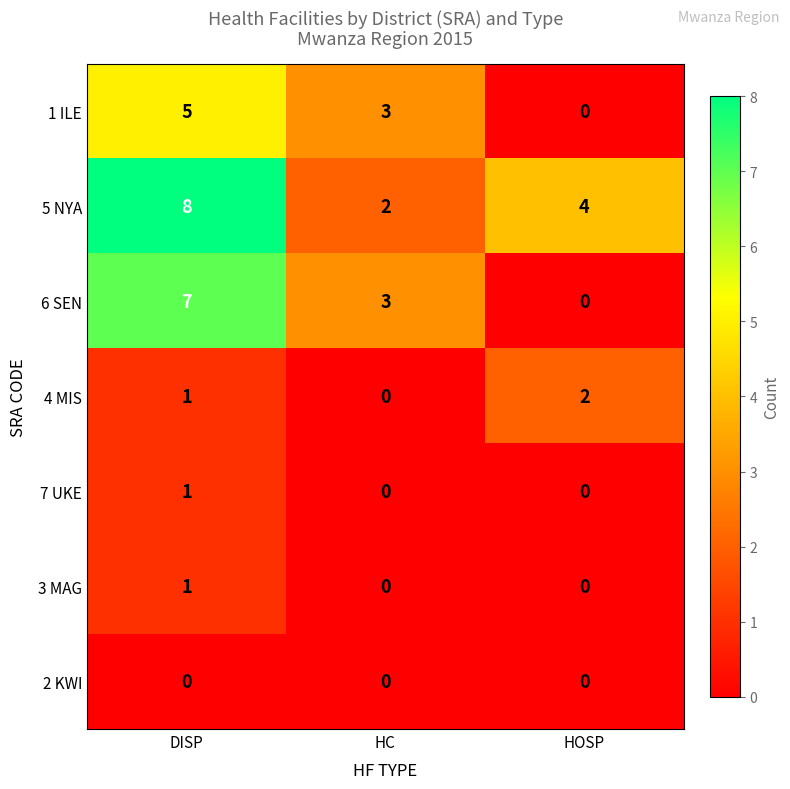

Count the number of data series in this chart.

7